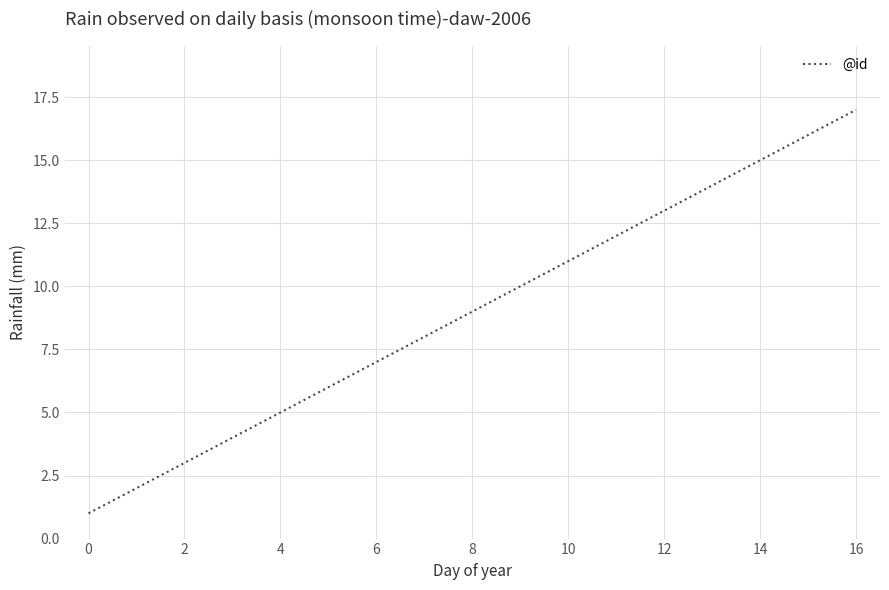

What is the greatest value displayed?

17